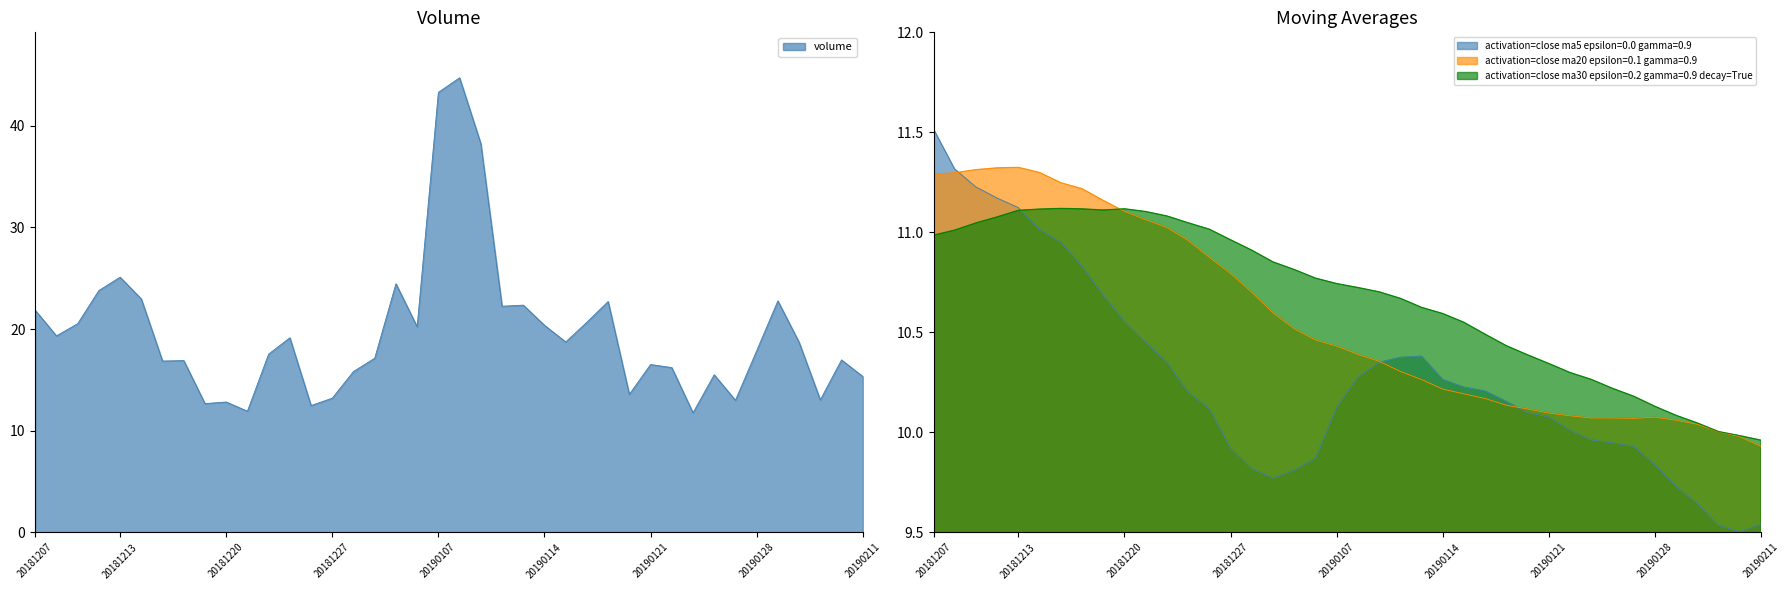

Which series ends up on top after the final intersection of ma30 and ma20?

ma30